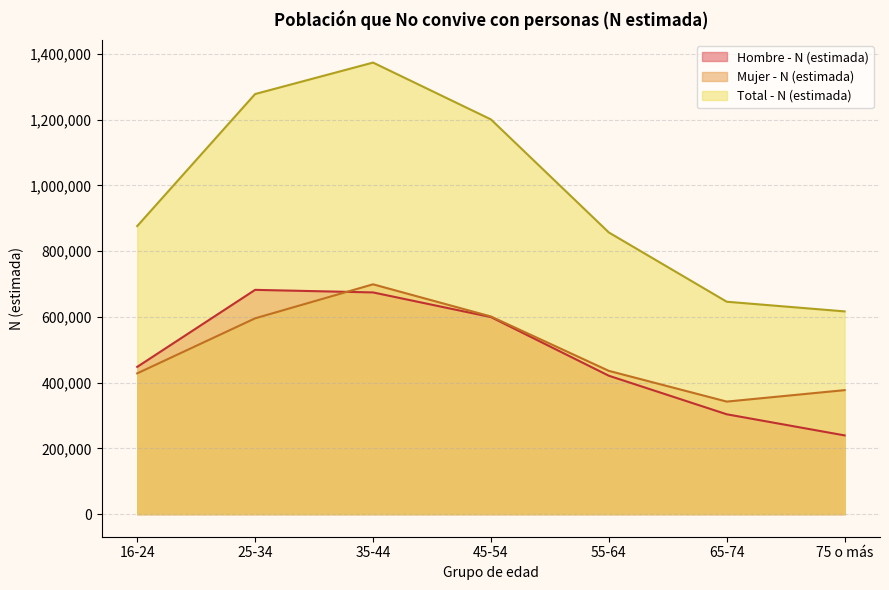

What is the label of the 6th point from the left?

65-74